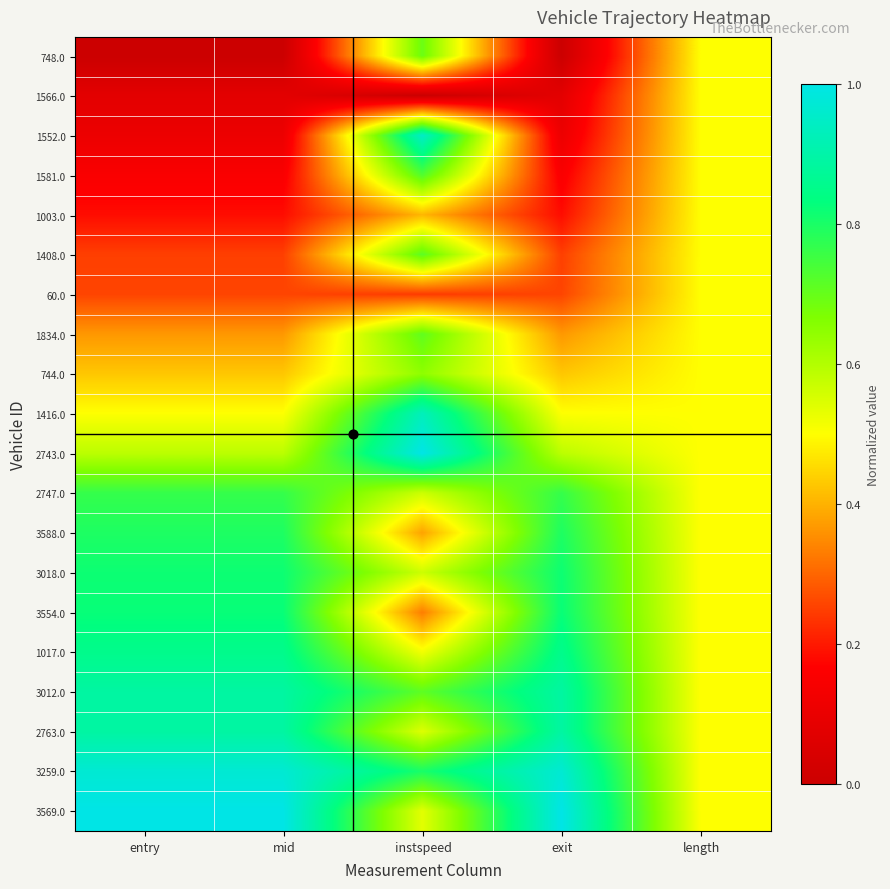

Reading left to right, transcribe all the data shown in this chart.

748.0: entry=0.0	mid=0.0	instspeed=0.7	exit=0.0	length=0.5
1566.0: entry=0.1	mid=0.1	instspeed=0.0	exit=0.1	length=0.5
1552.0: entry=0.1	mid=0.1	instspeed=0.9	exit=0.1	length=0.5
1581.0: entry=0.2	mid=0.2	instspeed=0.7	exit=0.2	length=0.5
1003.0: entry=0.2	mid=0.2	instspeed=0.4	exit=0.2	length=0.5
1408.0: entry=0.2	mid=0.2	instspeed=0.7	exit=0.2	length=0.5
60.0: entry=0.3	mid=0.3	instspeed=0.2	exit=0.3	length=0.5
1834.0: entry=0.4	mid=0.4	instspeed=0.7	exit=0.4	length=0.5
744.0: entry=0.4	mid=0.4	instspeed=0.6	exit=0.4	length=0.5
1416.0: entry=0.5	mid=0.5	instspeed=0.9	exit=0.5	length=0.5
2743.0: entry=0.6	mid=0.6	instspeed=1.0	exit=0.6	length=0.5
2747.0: entry=0.8	mid=0.8	instspeed=0.6	exit=0.8	length=0.5
3588.0: entry=0.8	mid=0.8	instspeed=0.4	exit=0.8	length=0.5
3018.0: entry=0.8	mid=0.8	instspeed=0.6	exit=0.8	length=0.5
3554.0: entry=0.8	mid=0.8	instspeed=0.3	exit=0.8	length=0.5
1017.0: entry=0.9	mid=0.9	instspeed=0.5	exit=0.9	length=0.5
3012.0: entry=0.9	mid=0.9	instspeed=0.7	exit=0.9	length=0.5
2763.0: entry=0.9	mid=0.9	instspeed=0.5	exit=0.9	length=0.5
3259.0: entry=1.0	mid=1.0	instspeed=0.8	exit=1.0	length=0.5
3569.0: entry=1.0	mid=1.0	instspeed=0.5	exit=1.0	length=0.5